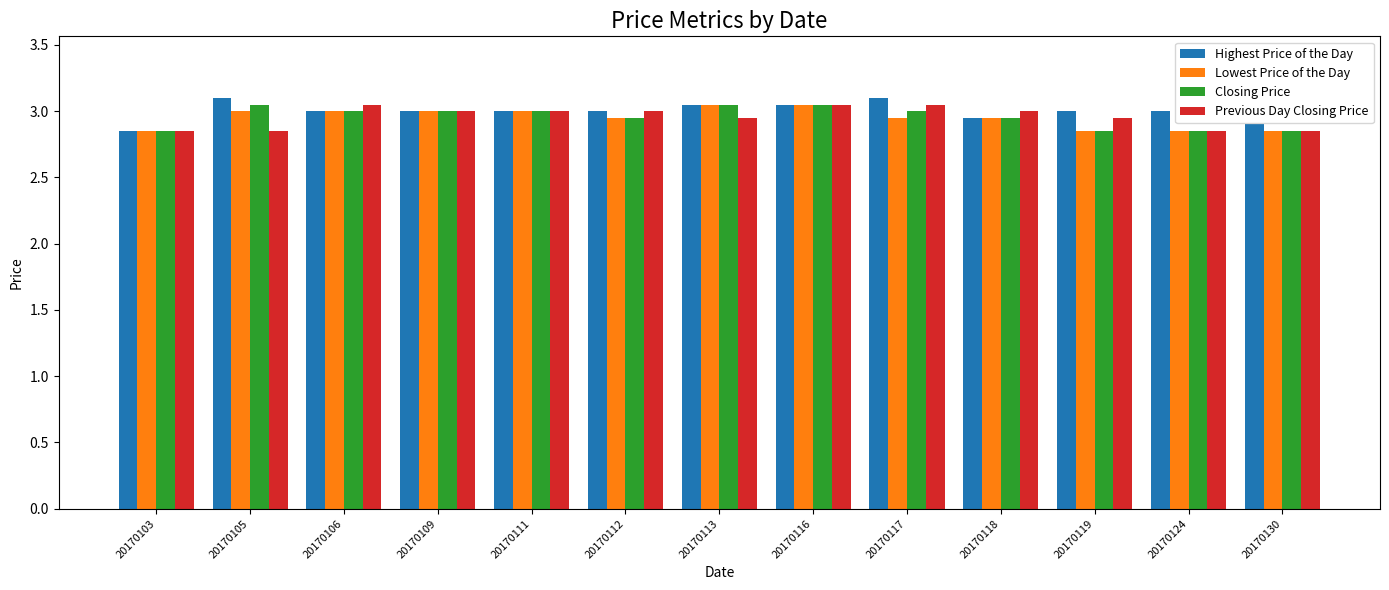

How many series are shown in this chart?

4